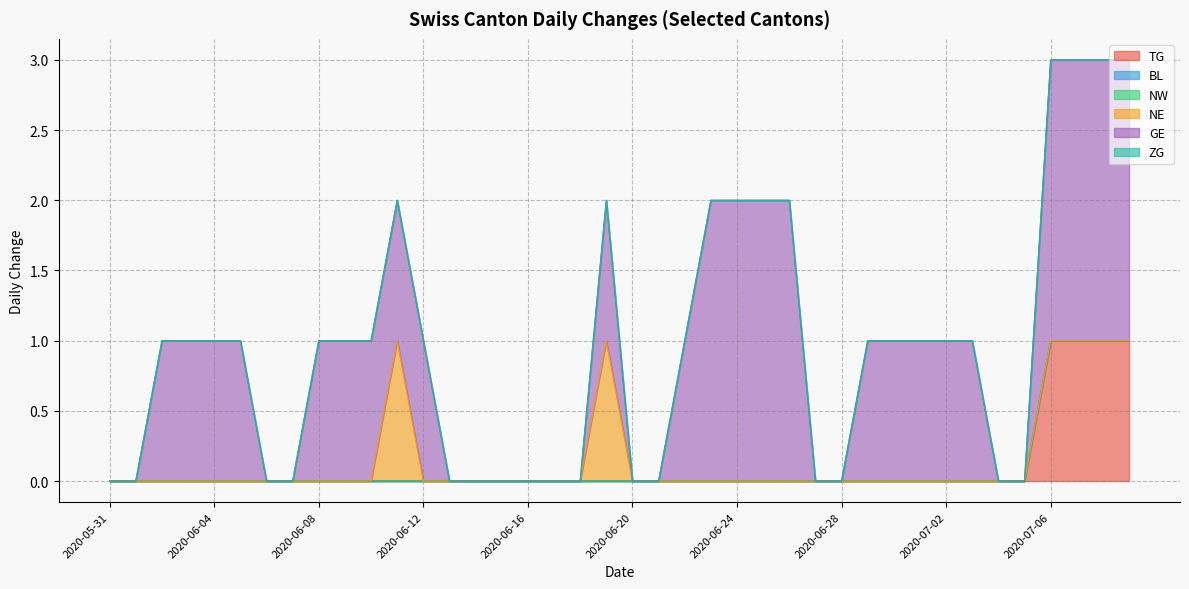

True or false: TG has more than 0 points higher than both neighbors.

False